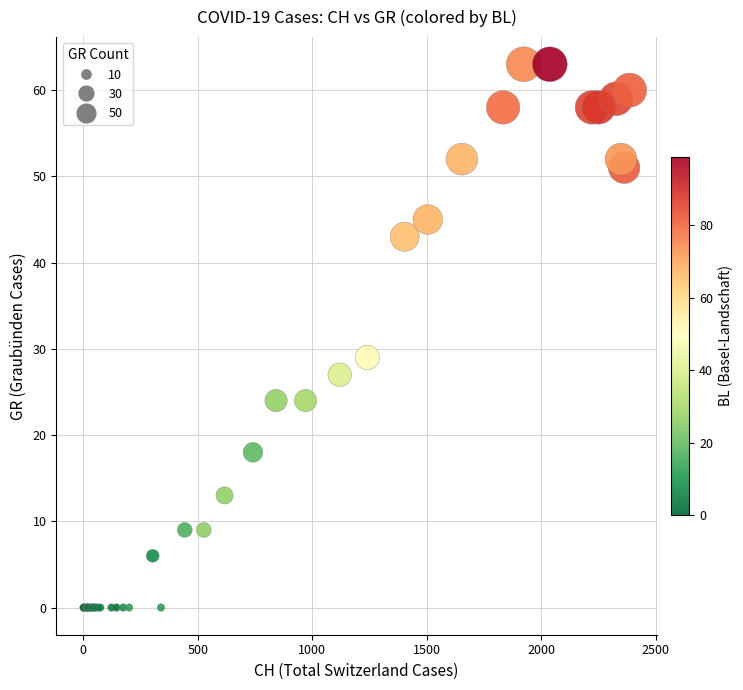

What Y value in the scatter plot is closest to 31?

29